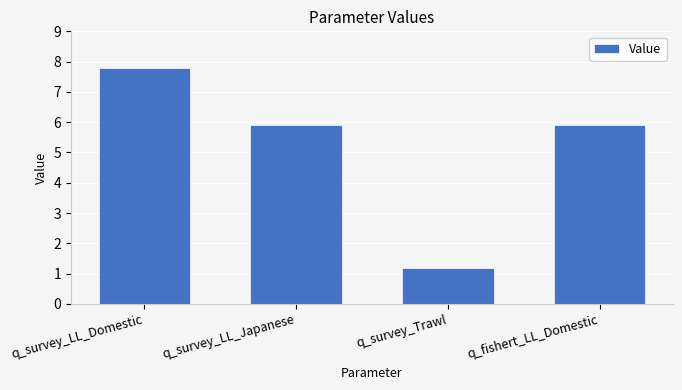

Read the value at q_survey_Trawl.

1.2